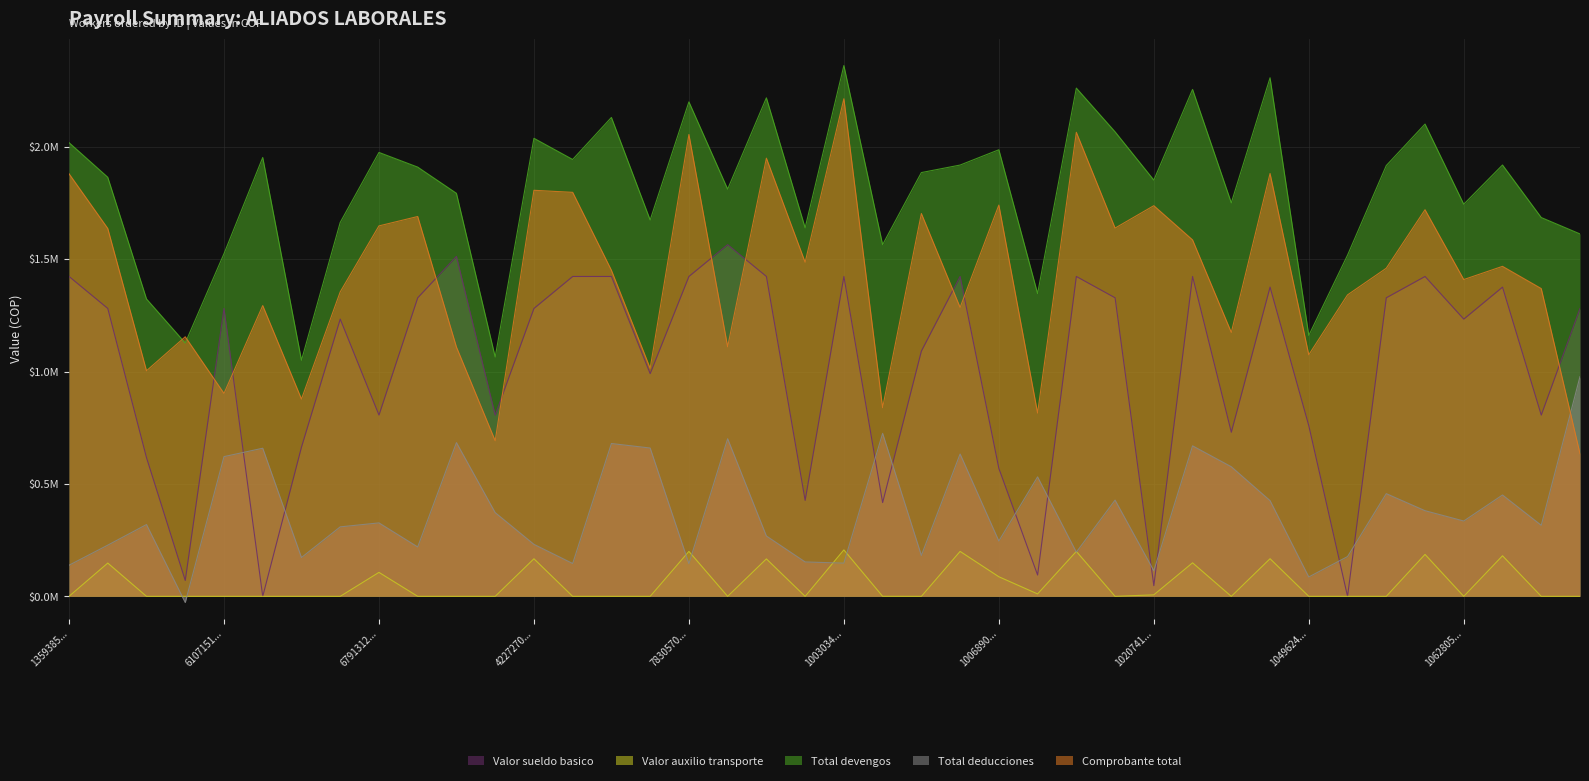

True or false: Total deducciones and Total devengos intersect in this chart.

False